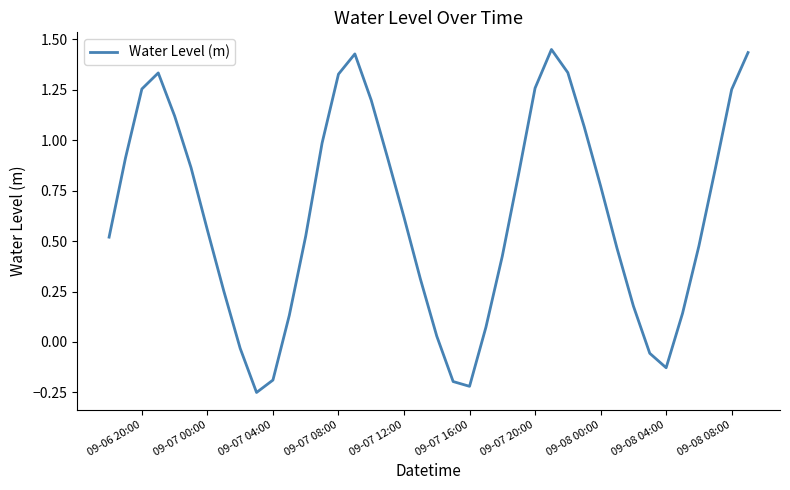

Does the chart have visible grid lines?

No